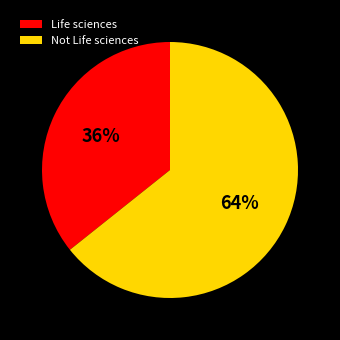

The Not Life sciences slice represents 64% of the pie. True or false?

True